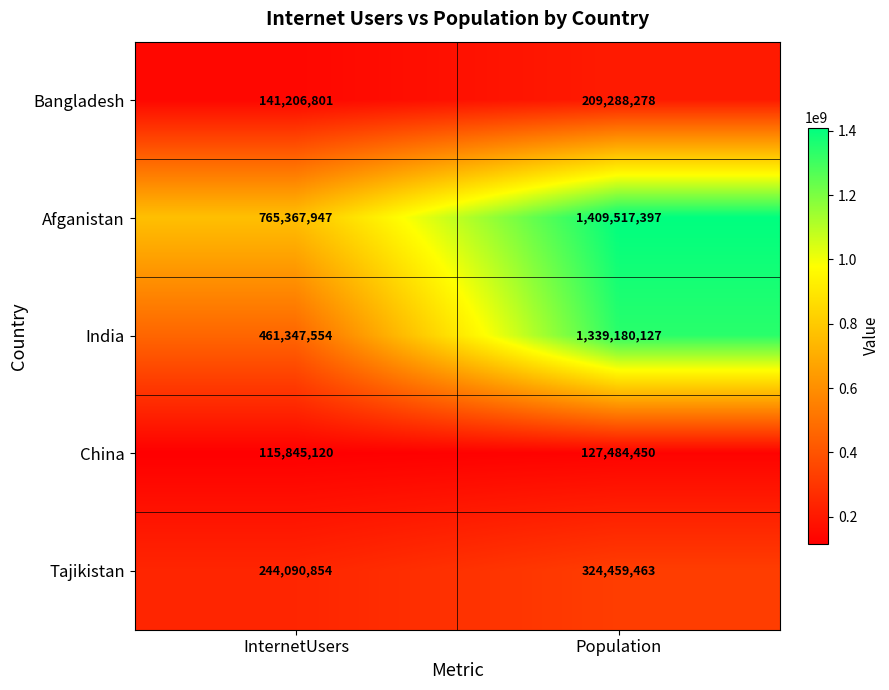

Reading left to right, what are all the values shown in this chart?

Bangladesh: 141206801	209288278
Afganistan: 765367947	1409517397
India: 461347554	1339180127
China: 115845120	127484450
Tajikistan: 244090854	324459463